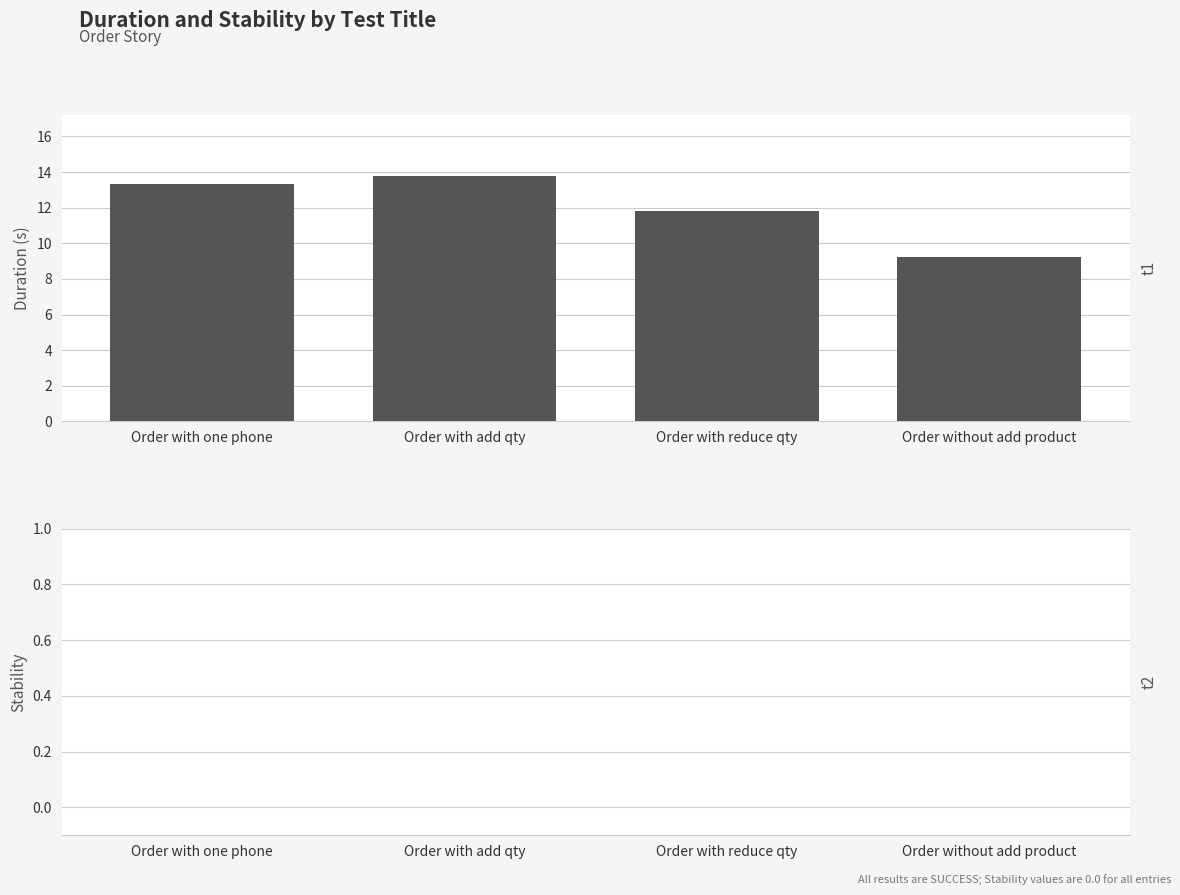

Does the chart contain stacked bars?

No